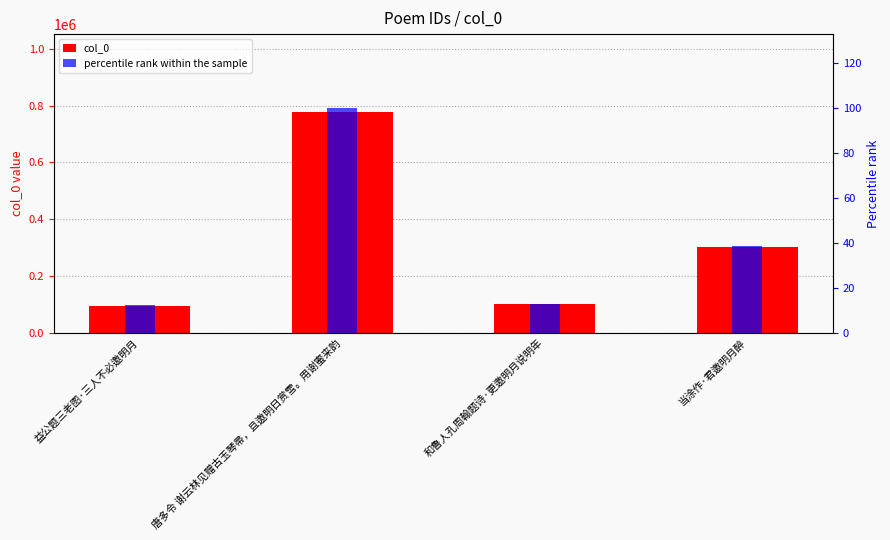

Between 益公题三老图·三人不必邀明月 and 唐多令 谢云林见赠古玉琴帚，且邀明日赏雪。用谢蜜来韵, which is larger?

唐多令 谢云林见赠古玉琴帚，且邀明日赏雪。用谢蜜来韵